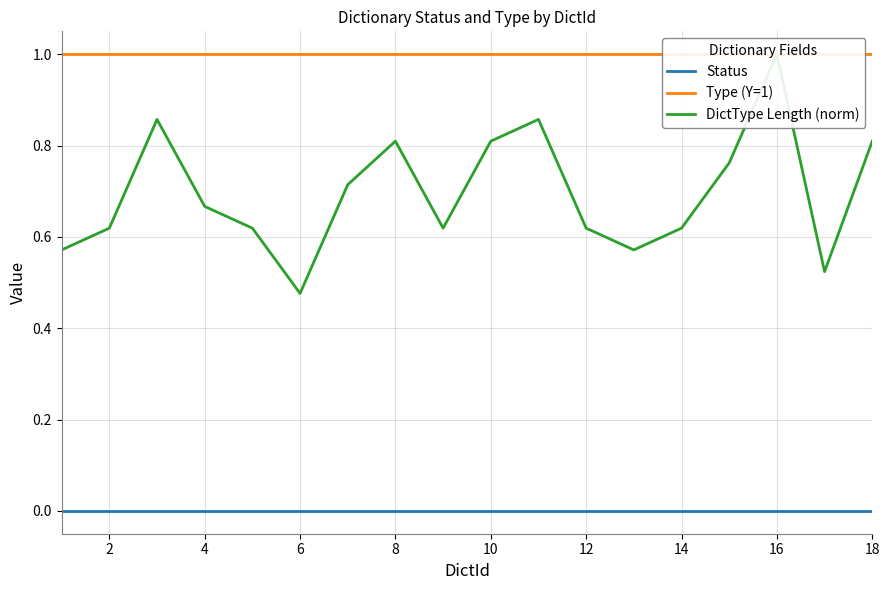

True or false: Type (Y=1) and Status intersect in this chart.

False